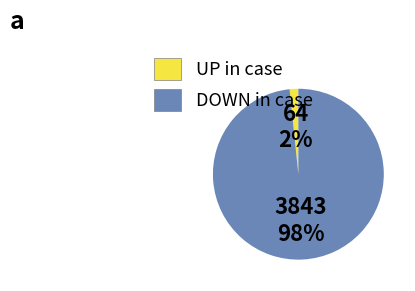

Does any single category account for the majority?

Yes